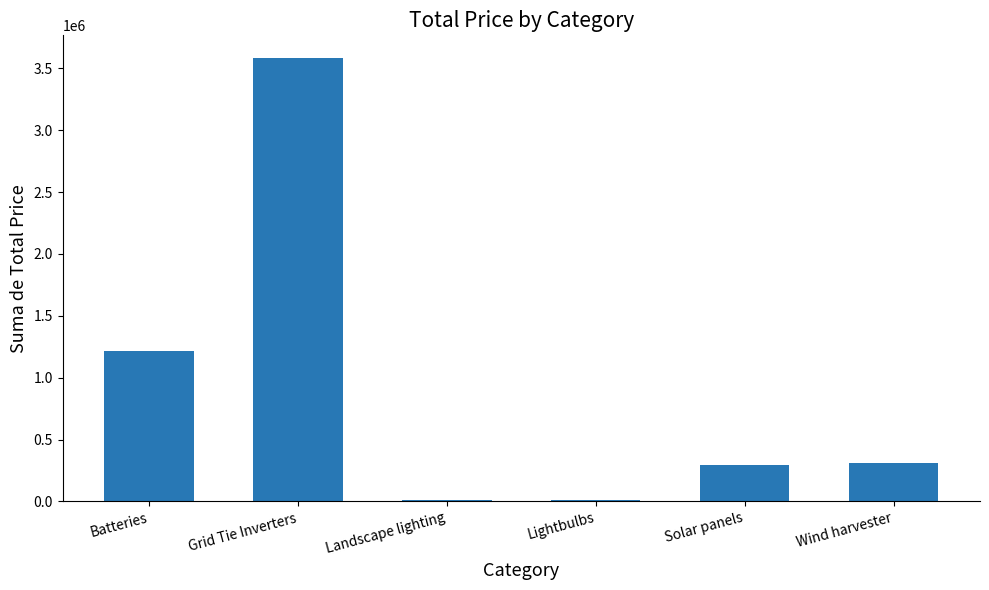

Between Batteries and Grid Tie Inverters, which is larger?

Grid Tie Inverters